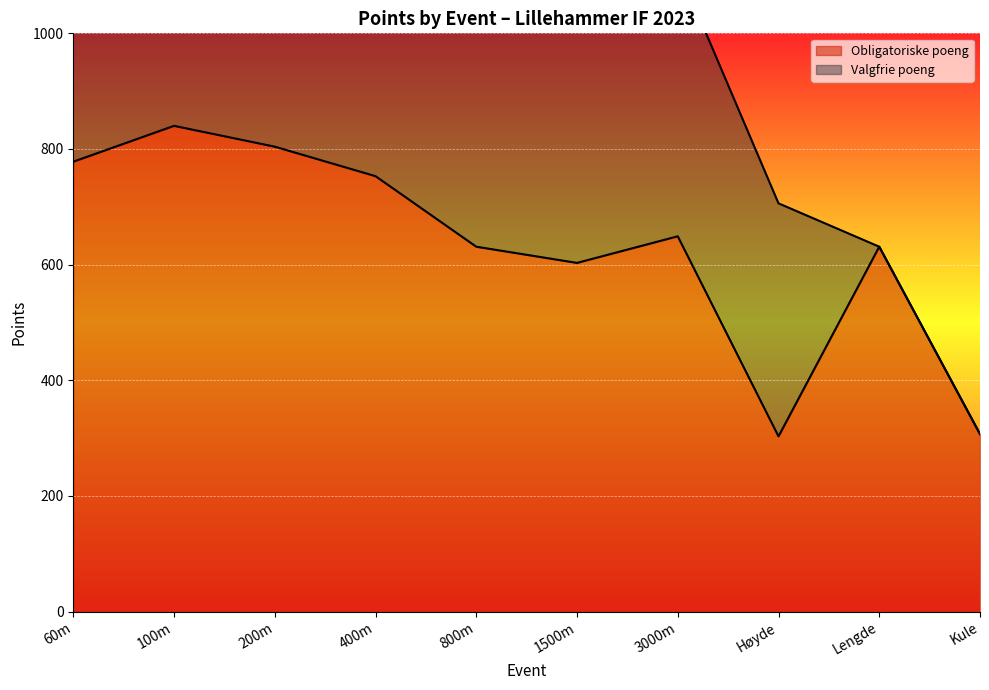

The chart shows a value of 778 at 60m. True or false?

True